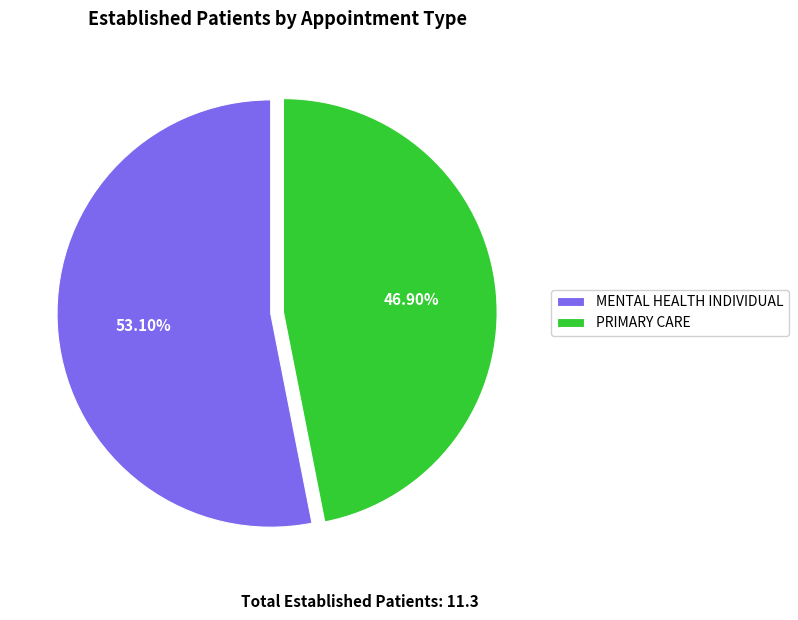

What percentage is the MENTAL HEALTH INDIVIDUAL slice, to the nearest percent?

53%